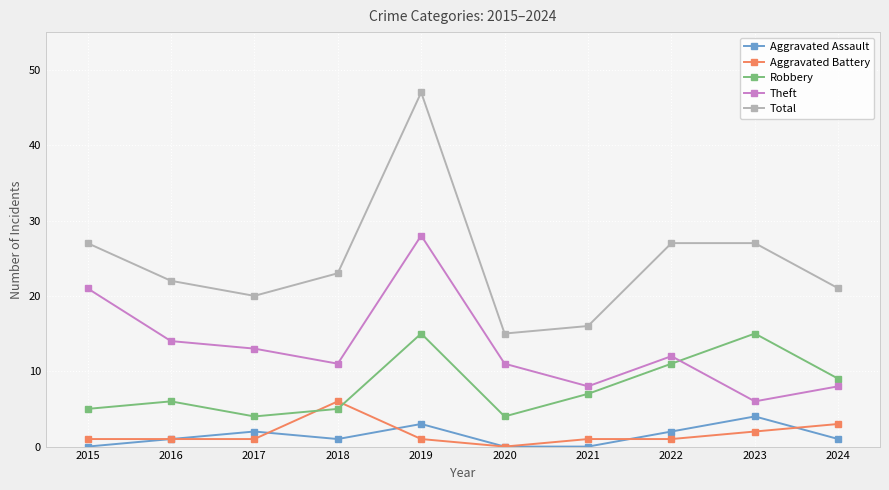

At which category is the sum across all series the highest?

2019